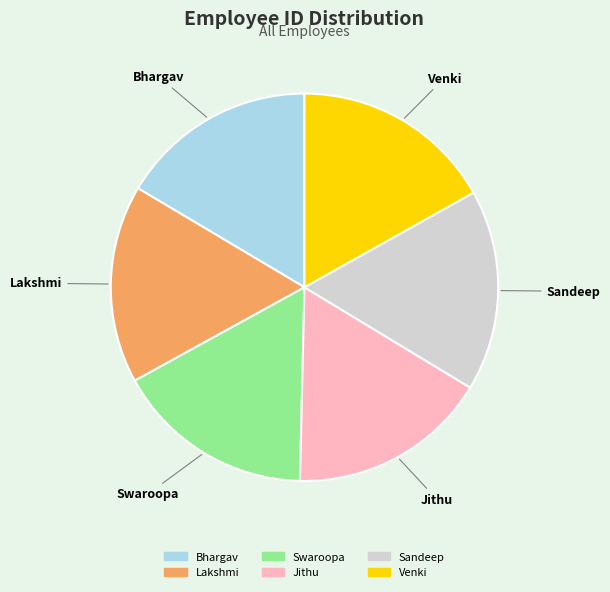

Does any single category account for the majority?

No